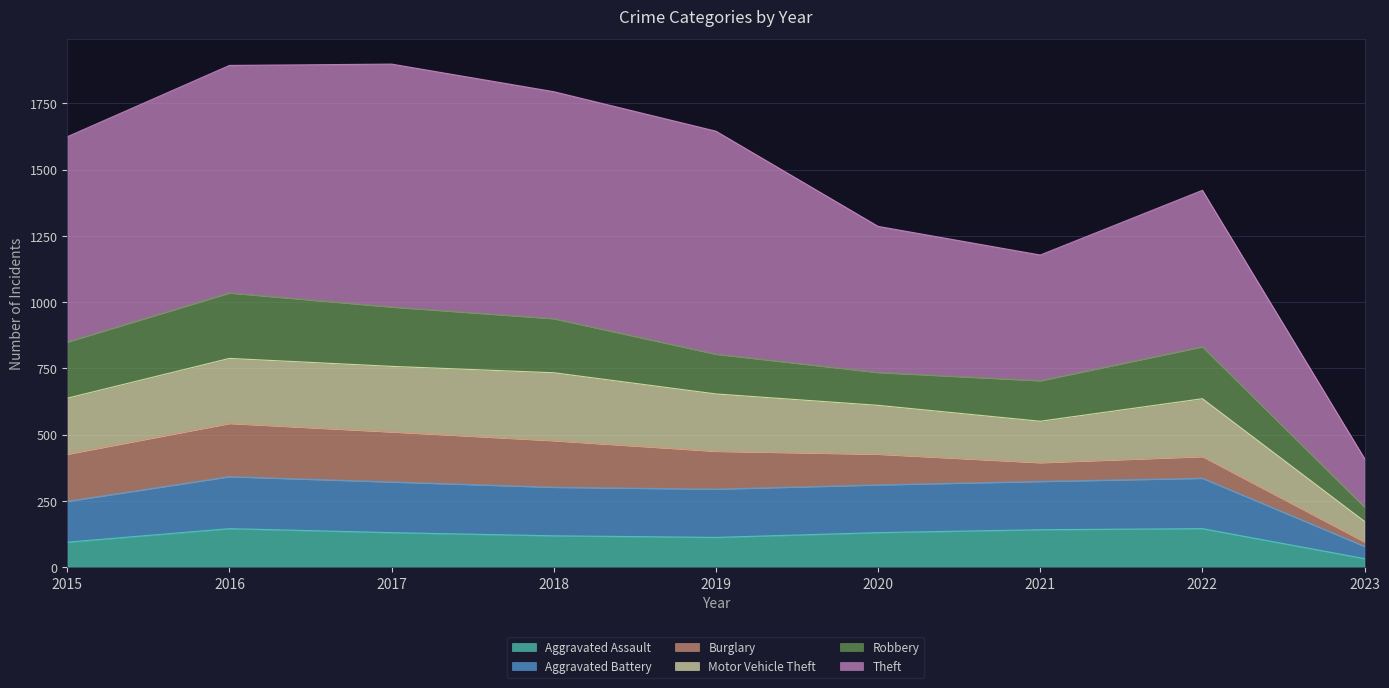

Which category has the lowest value in the Aggravated Assault series?

2023